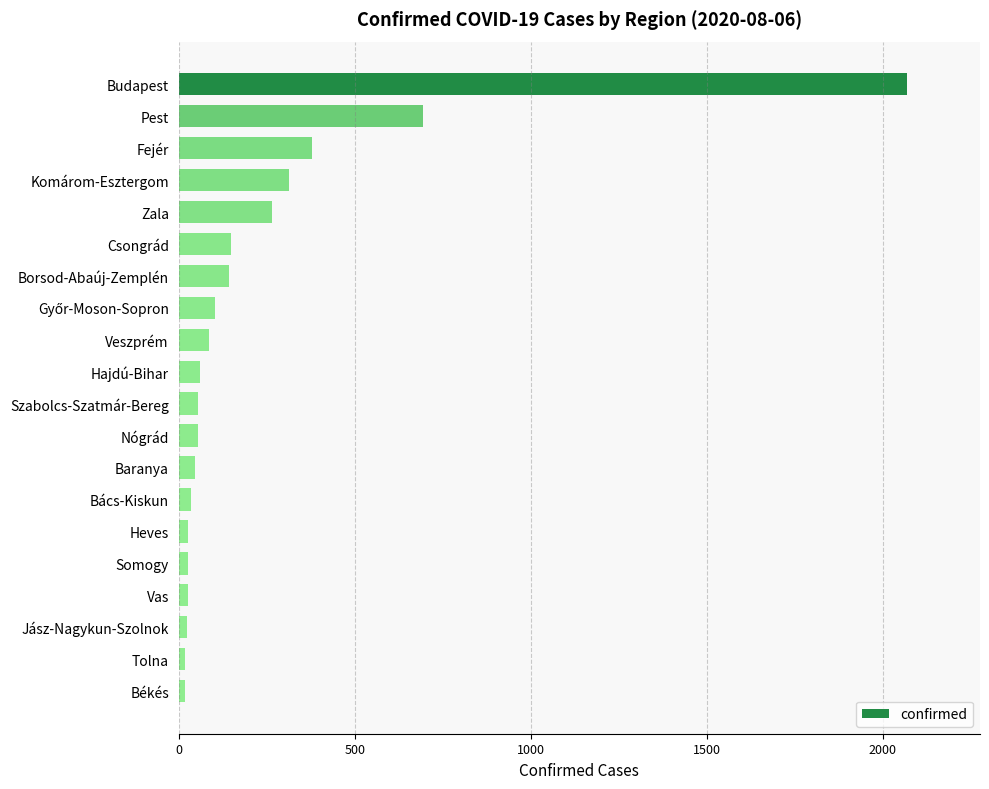

Is it true that the value at Nógrád is 54?

True